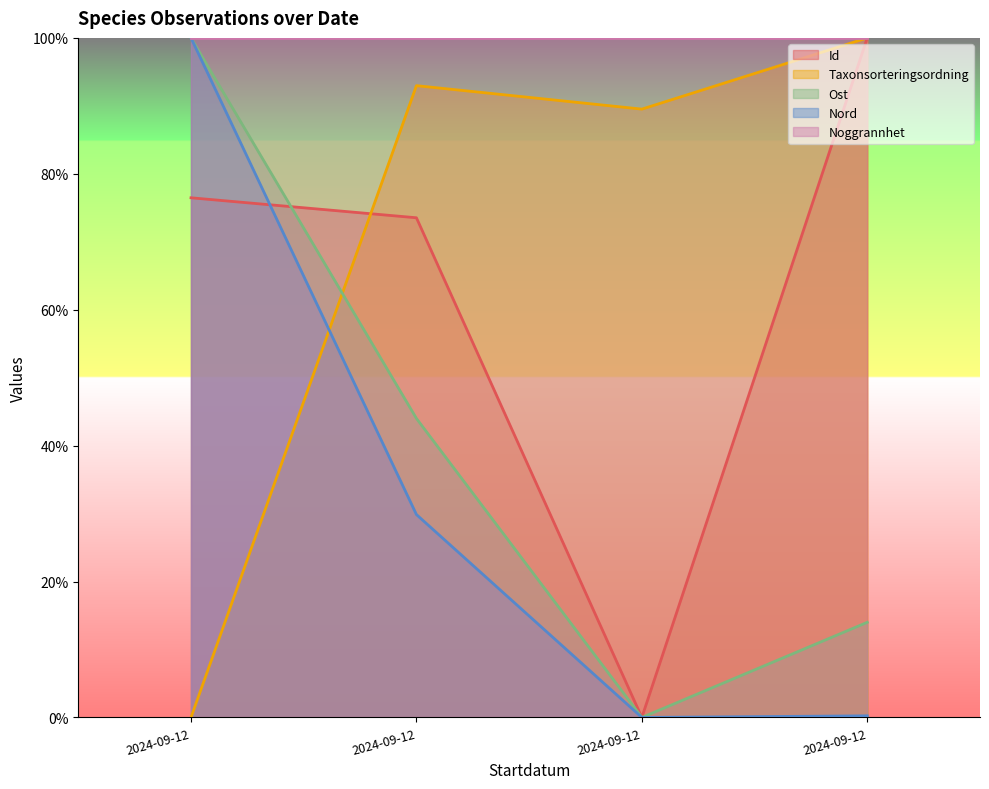

Rank the categories by Ost value from lowest to highest.

2024-09-12, 2024-09-12, 2024-09-12, 2024-09-12